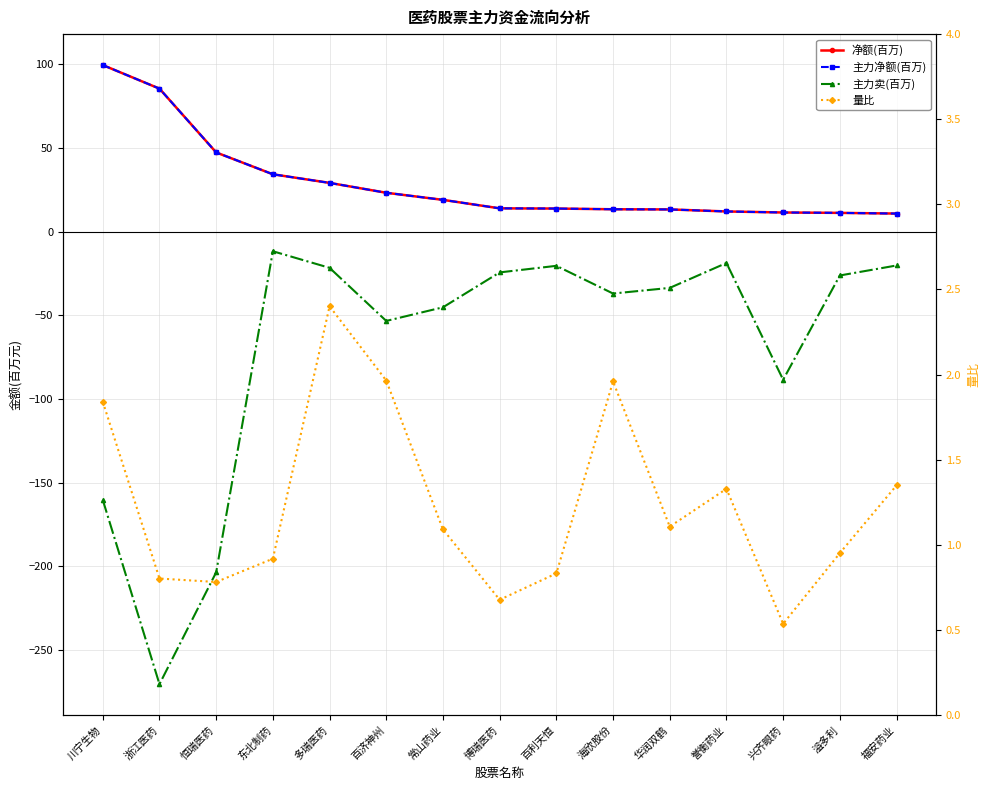

Which label corresponds to the smallest value in the chart?

浙江医药